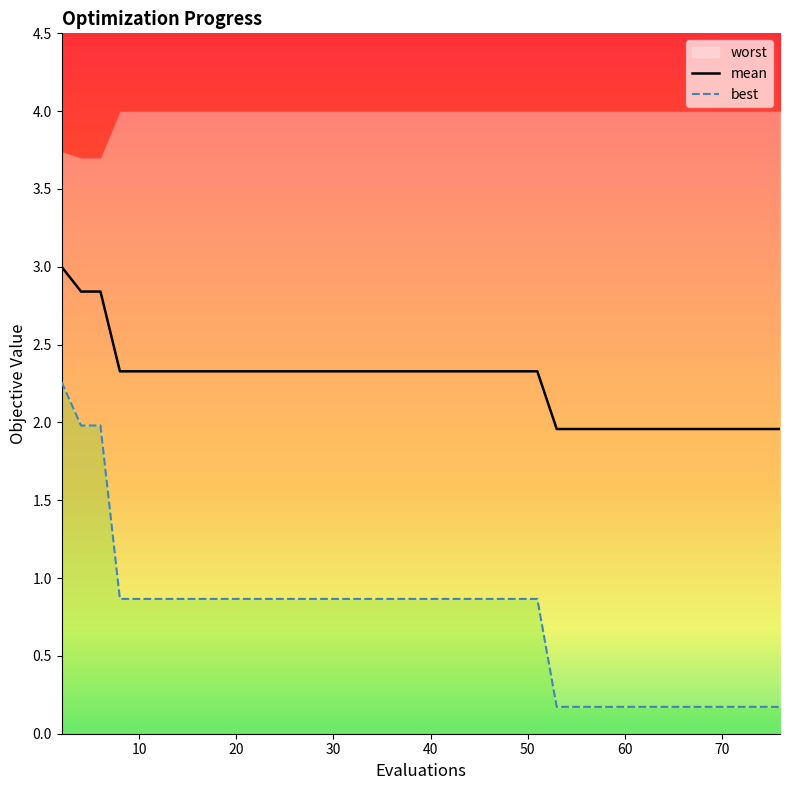

What is the highest value of the best series?

2.3